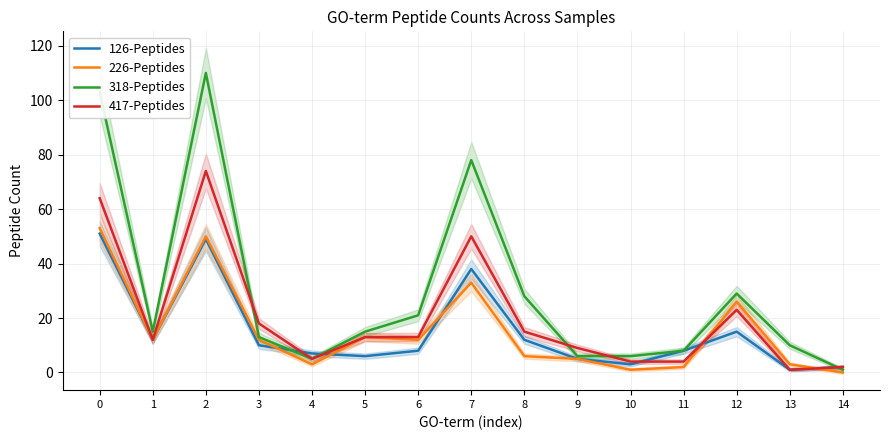

How many values in the 318-Peptides series are below 15?

7